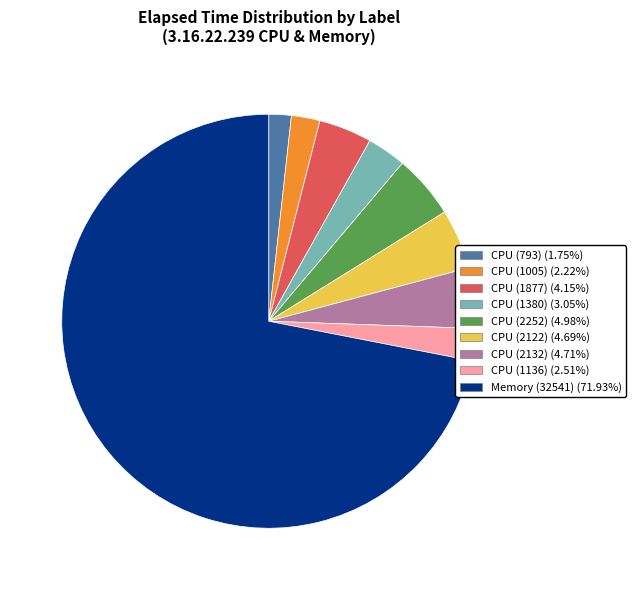

Do CPU (1005) (2.22%) and CPU (2252) (4.98%) together represent more than half of the pie?

No